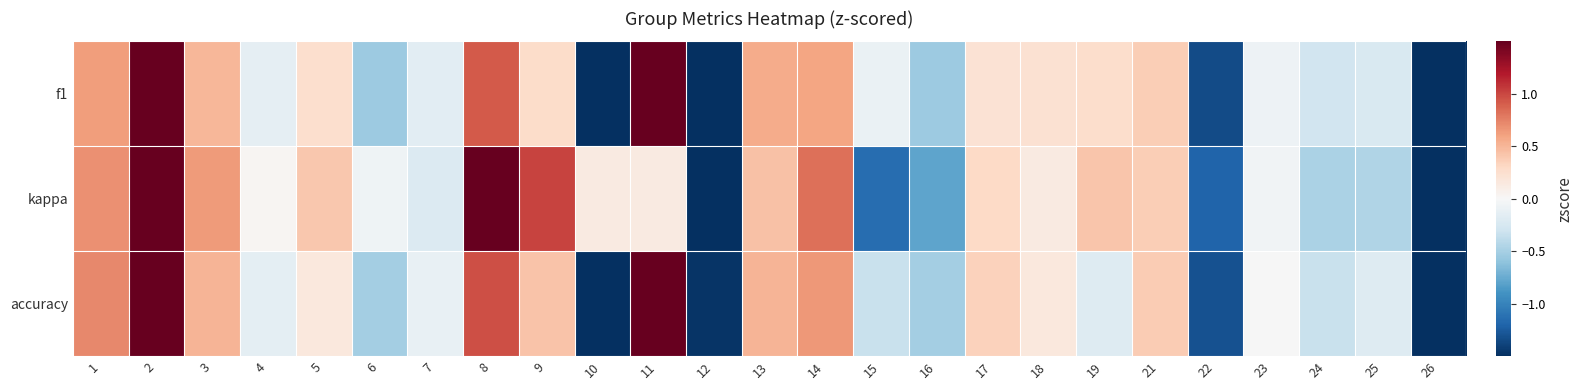

Which series changed the most between 16 and 22?

accuracy